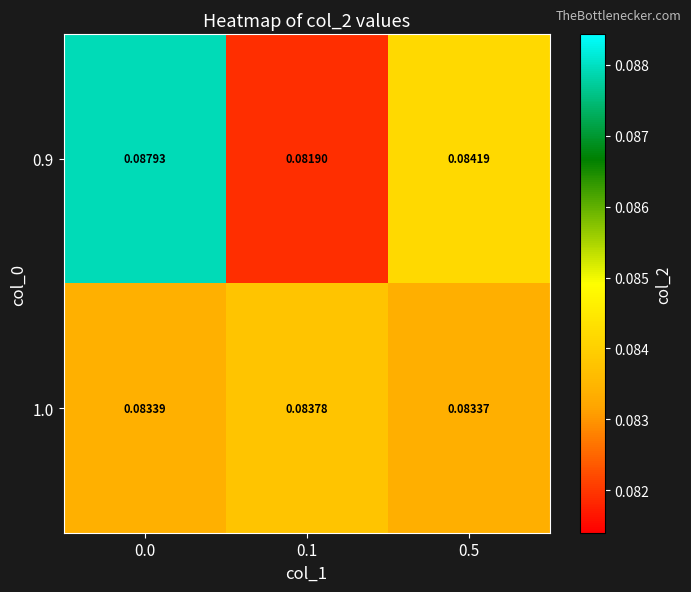

How many distinct data groups are displayed?

2